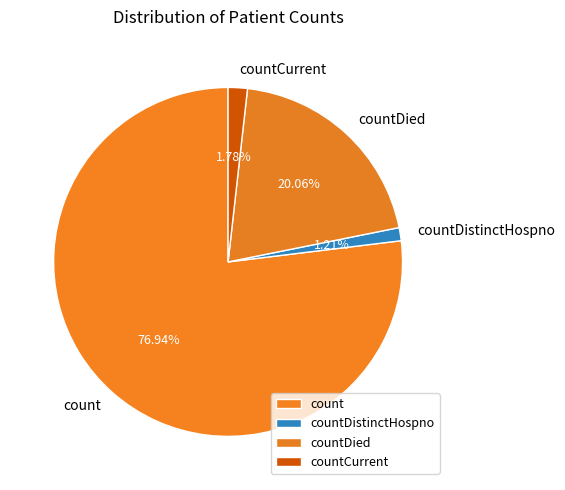

To the nearest percent, what is the difference between the largest and smallest slice percentages?

76%